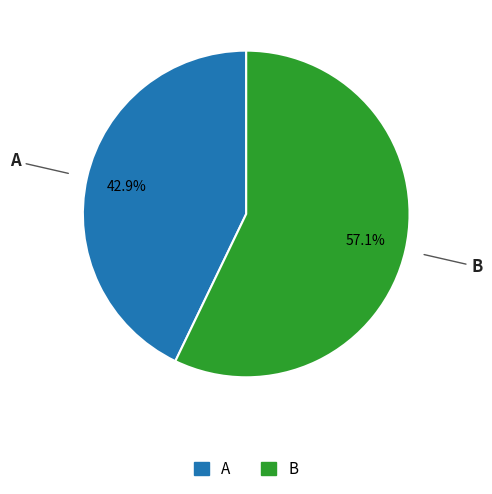

Is there a majority slice in this chart?

Yes